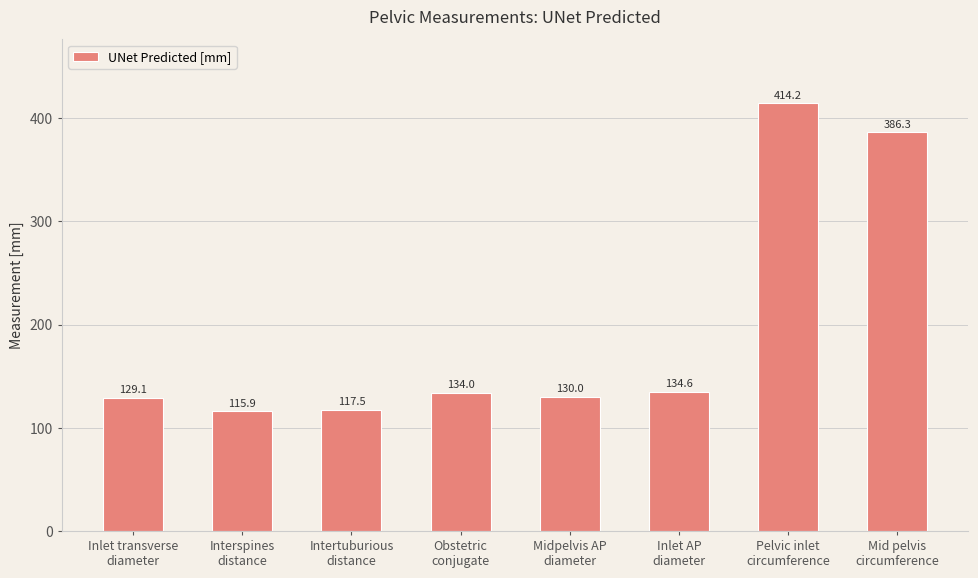

At which category does the chart reach its peak across all series?

Pelvic inlet
circumference